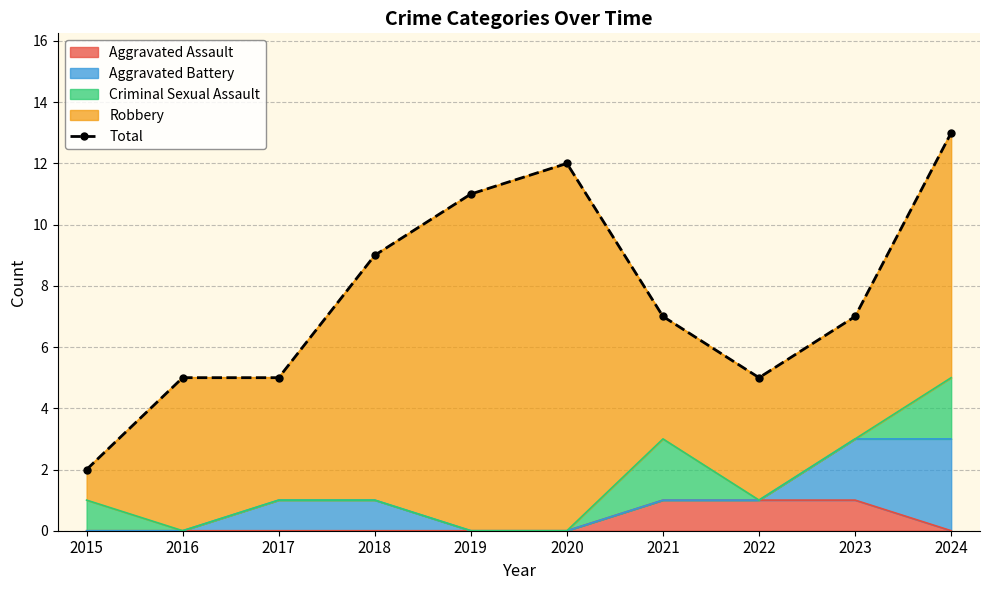

How many values are below 7?

4